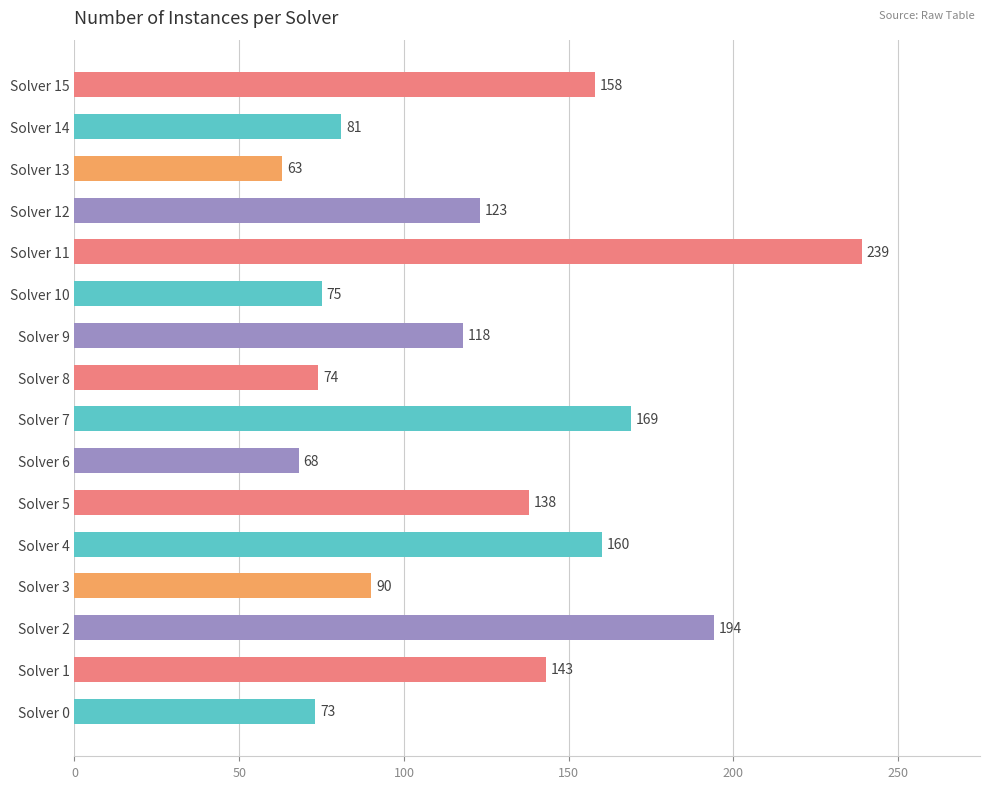

Between Solver 4 and Solver 5, which is larger?

Solver 4